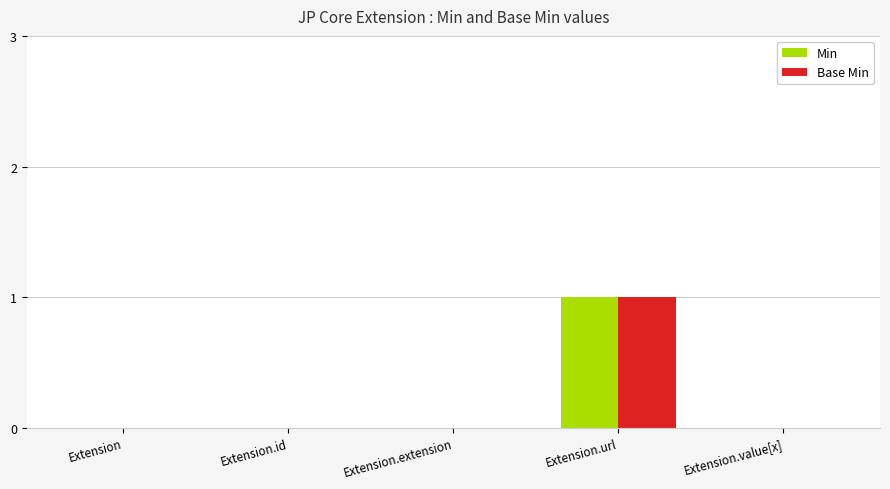

At which category is the sum across all series the highest?

Extension.url